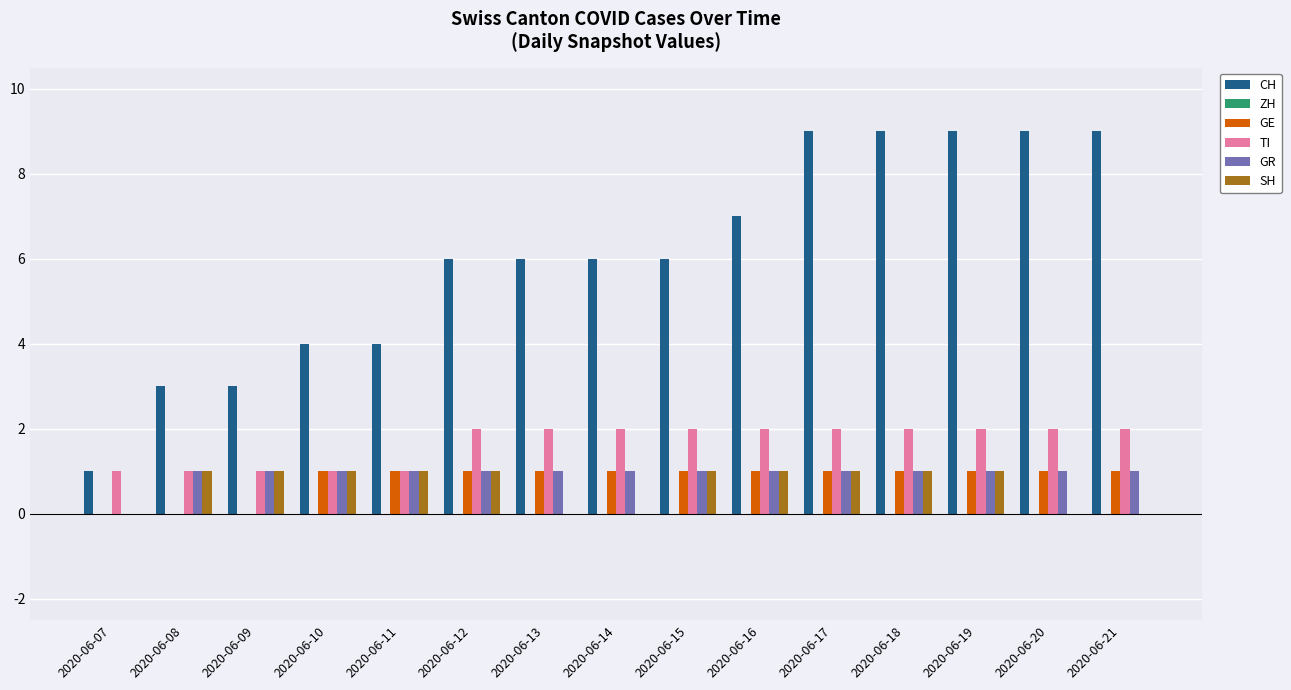

The GE series shows 2 at 2020-06-10. True or false?

False